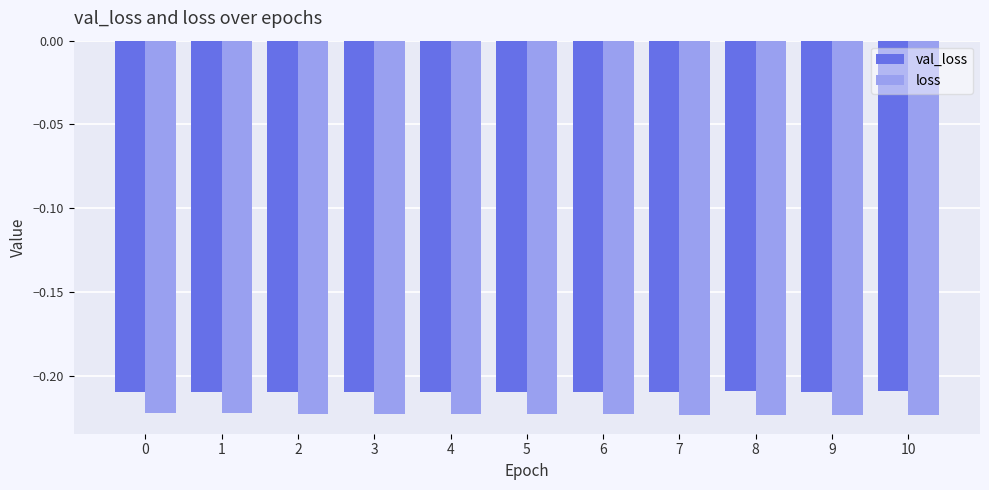

Is it true that loss equals -0.1 at 4?

False